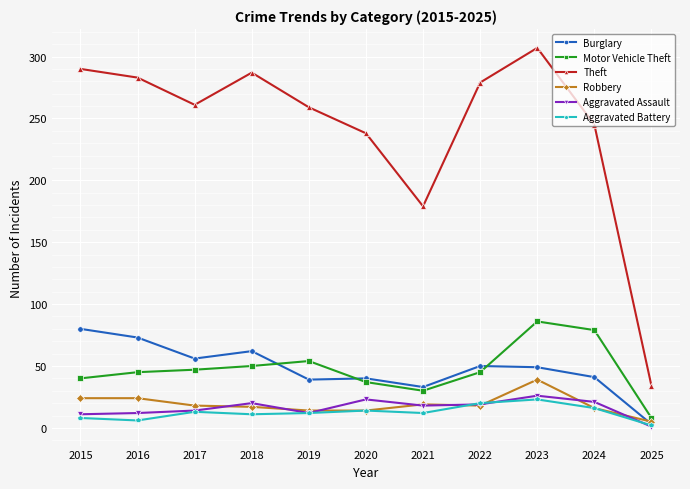

What is the approximate value of Aggravated Battery at 2022?

20